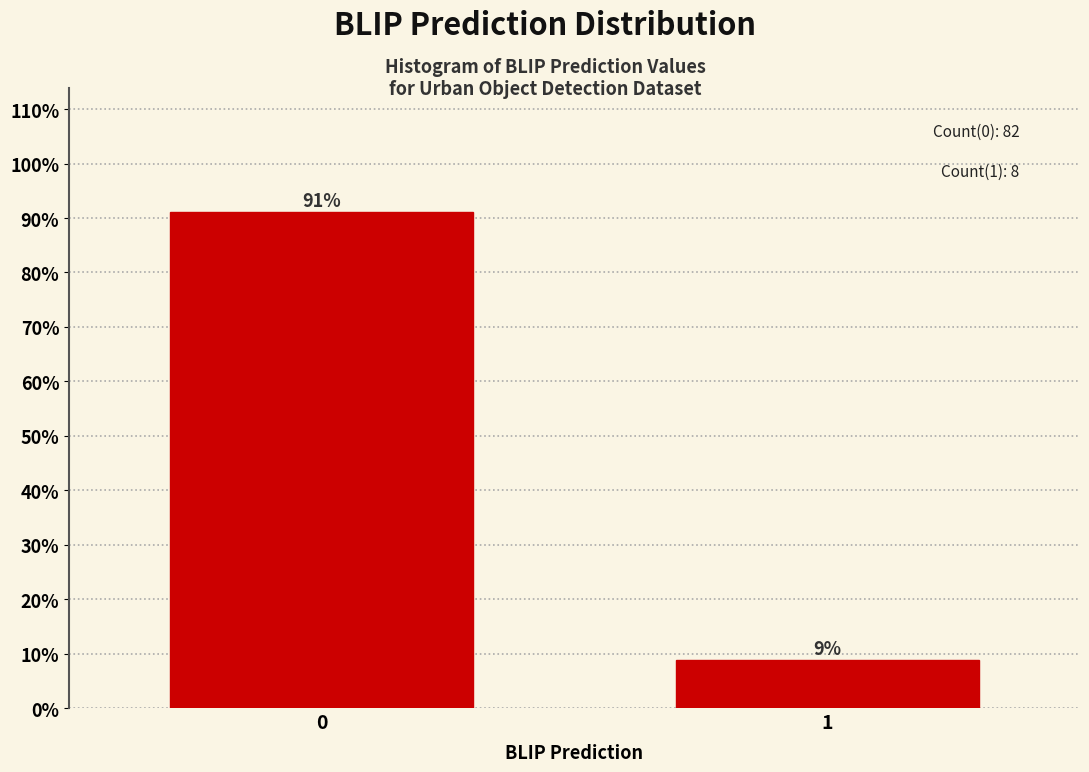

Rank the categories by value from lowest to highest.

1, 0